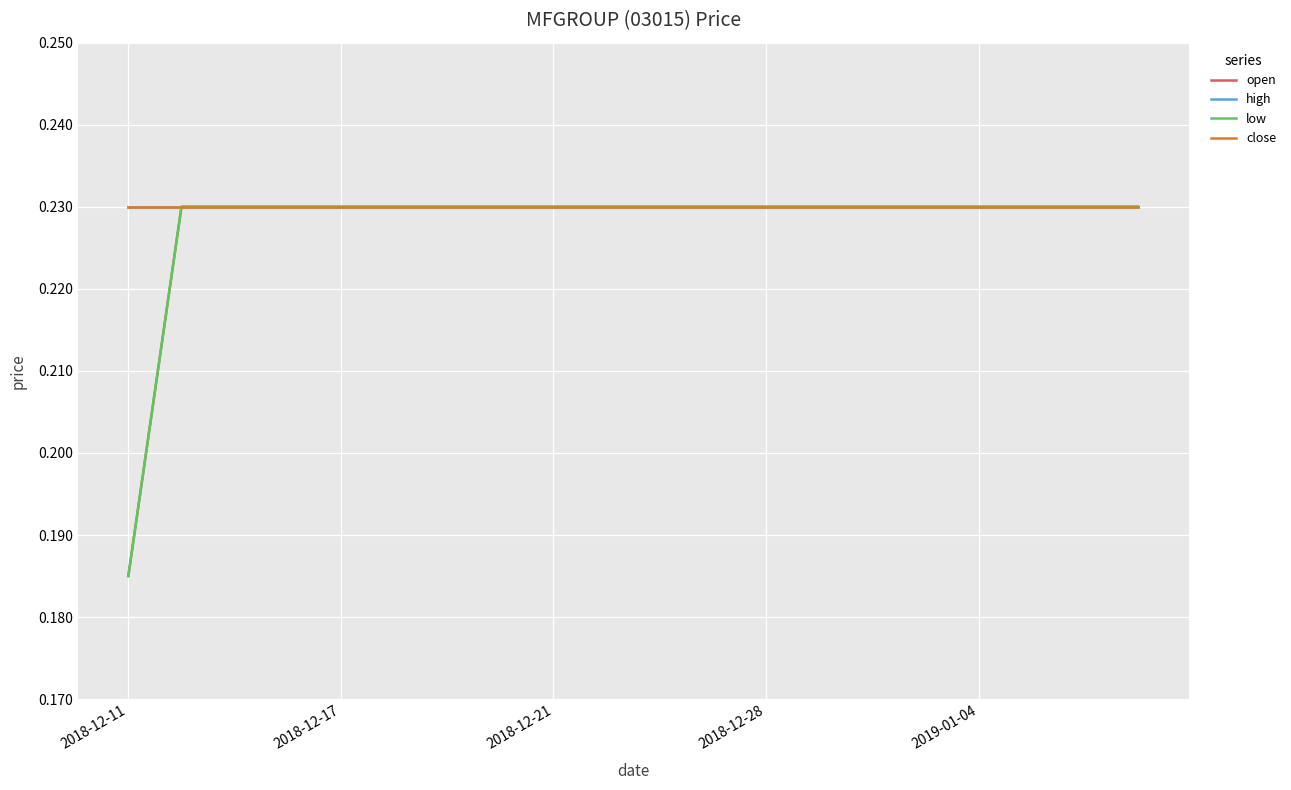

True or false: close and low intersect in this chart.

False